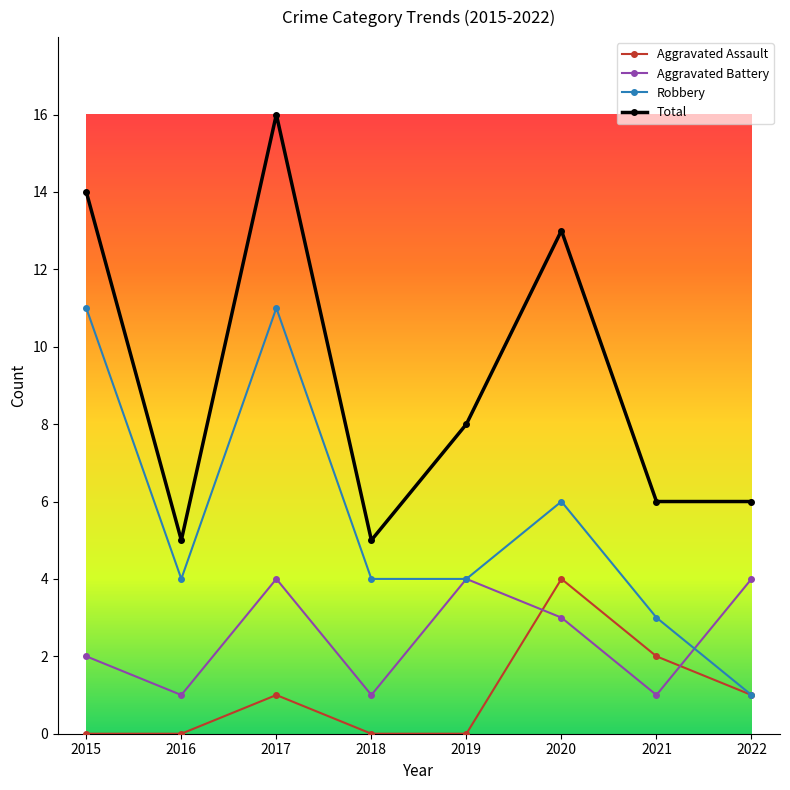

True or false: Total and Aggravated Battery cross at least once.

False